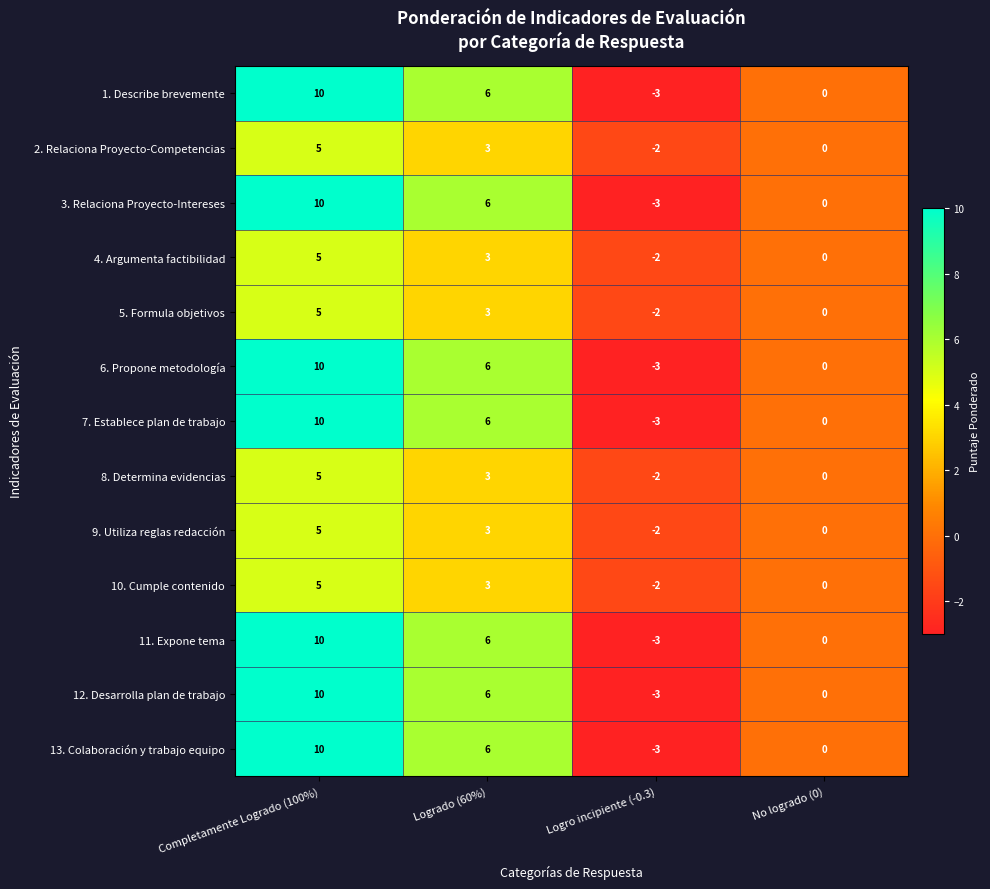

What is the maximum value shown in the chart?

10